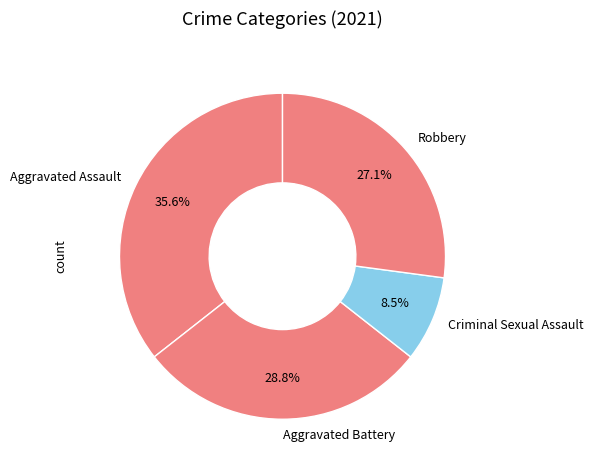

Does Aggravated Assault represent more than half of the total?

No